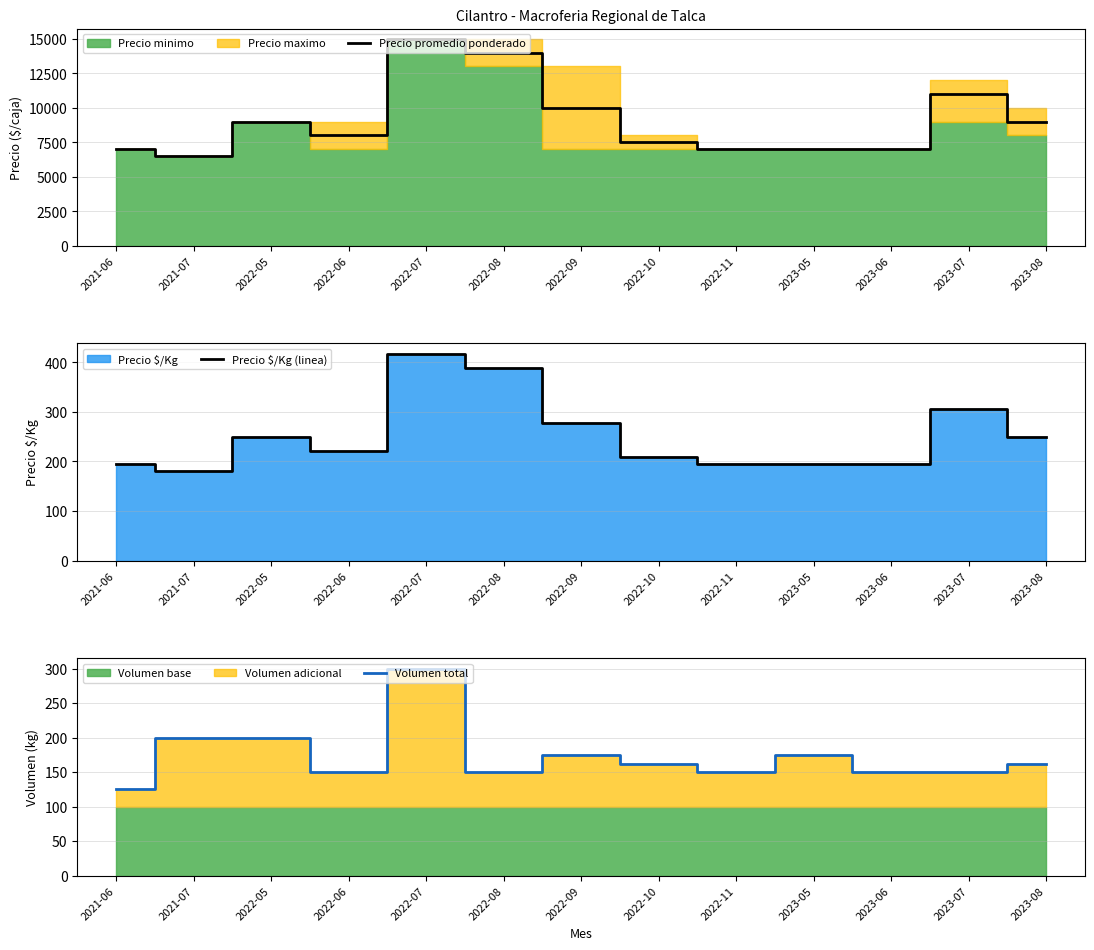

The value of Precio promedio ponderado at 2021-07 is 4435. True or false?

False